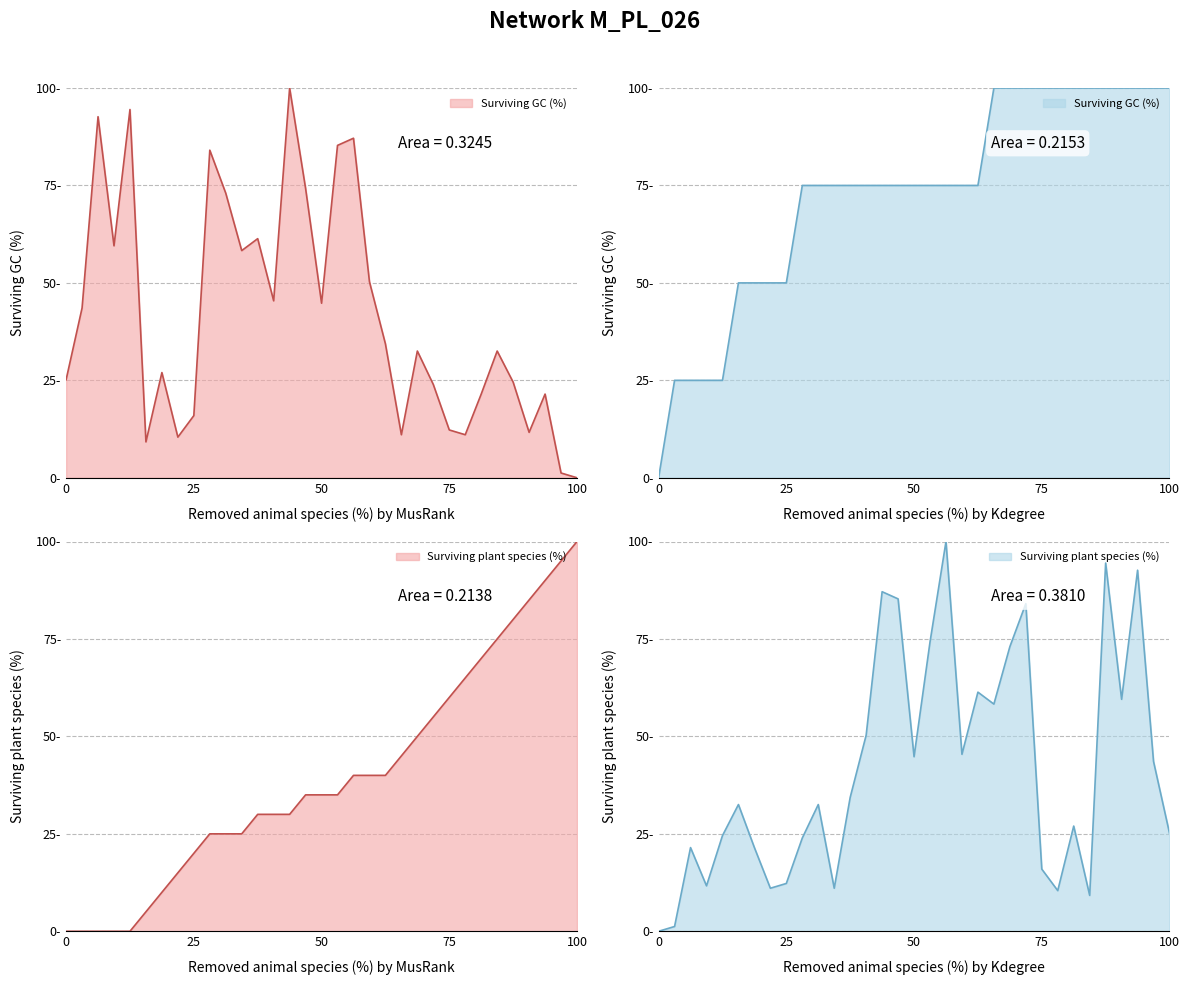

True or false: neighbor_num has a value of 14.7 at 7.

False